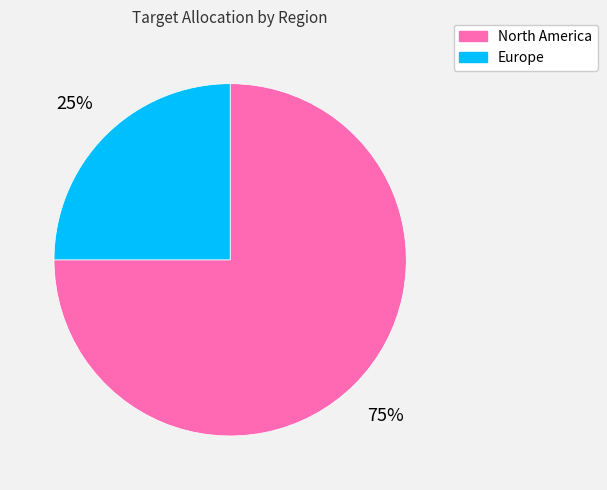

Between North America and Europe, which is larger?

North America